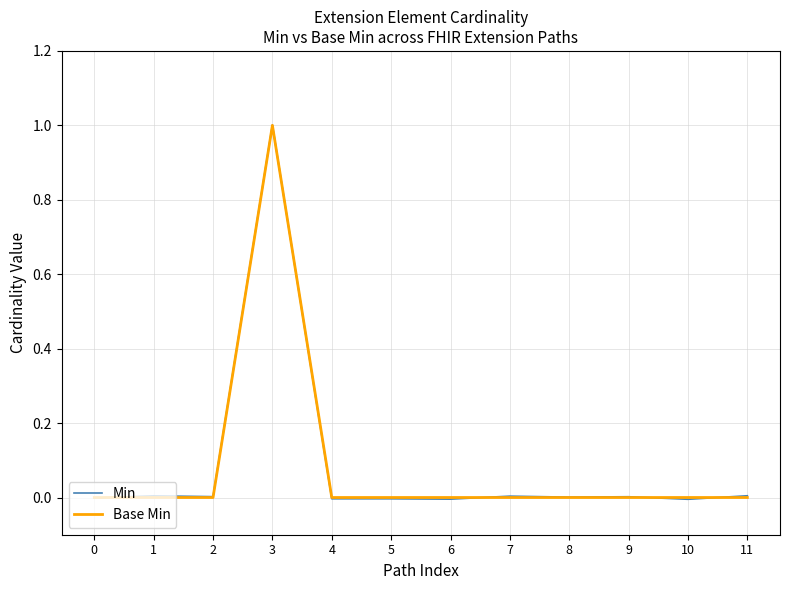

At which category is the sum across all series the highest?

3